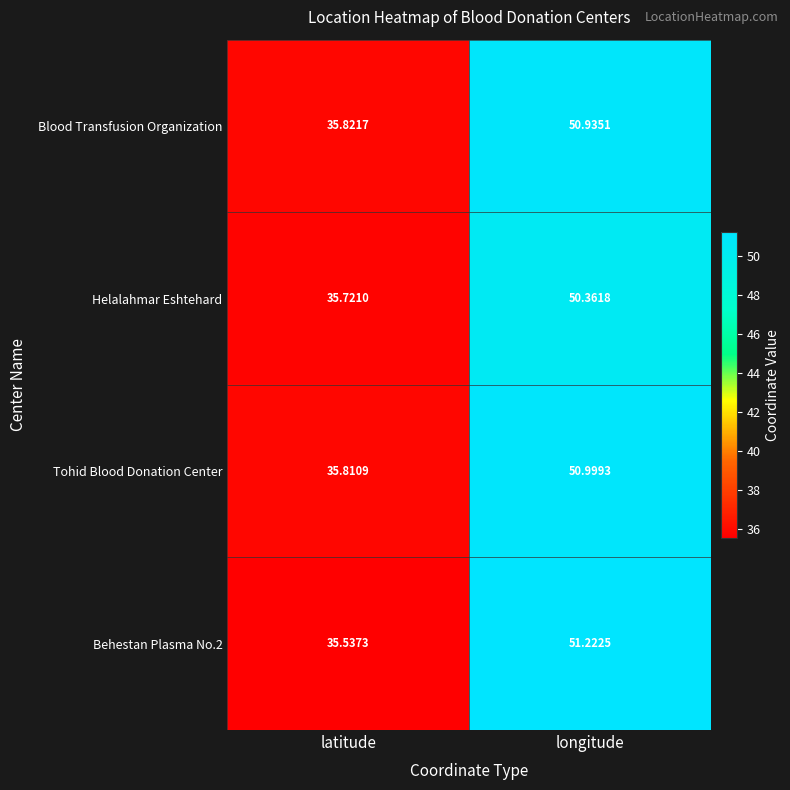

At which label does Blood Transfusion Organization reach its minimum?

latitude